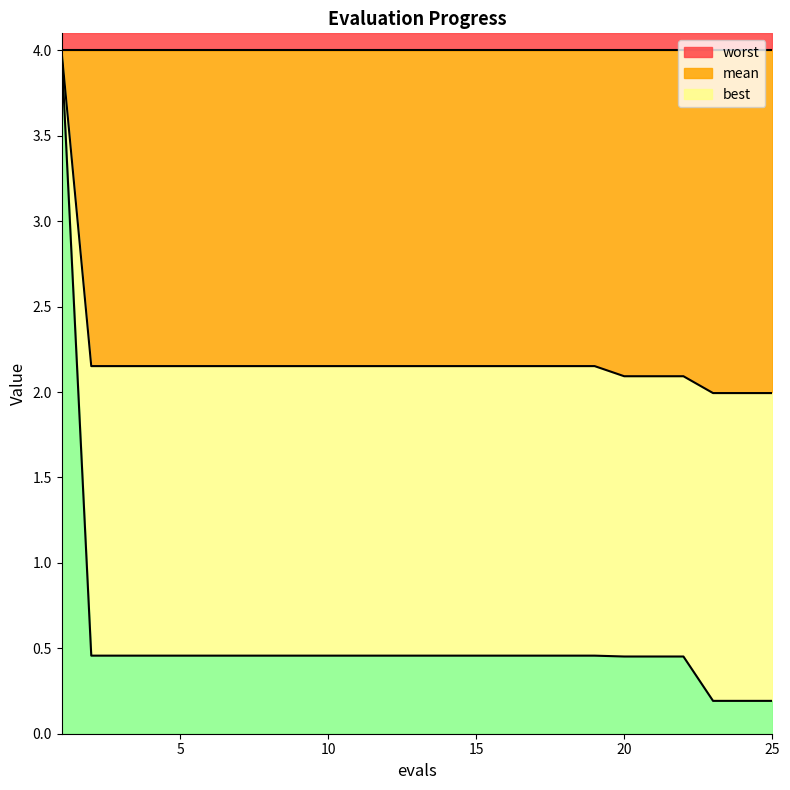

True or false: mean has a value of 2.1 at 21.

True